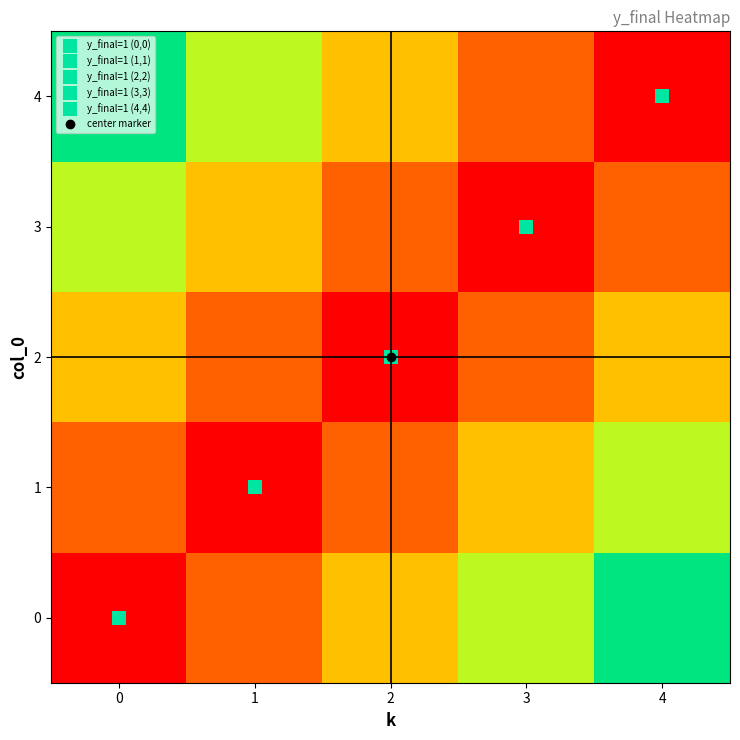

What is the difference between the highest and lowest values at 4?

1.0